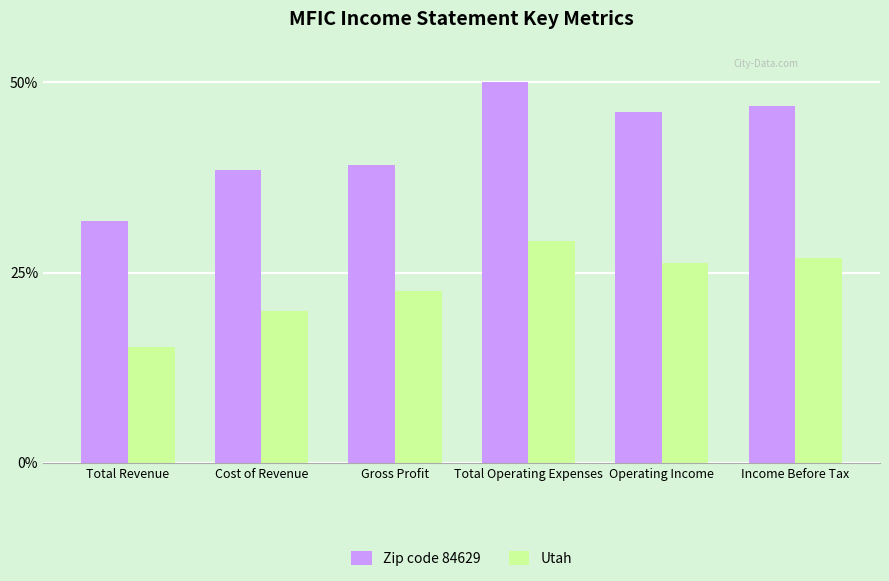

Where is Utah nearest to the value 22?

Gross Profit